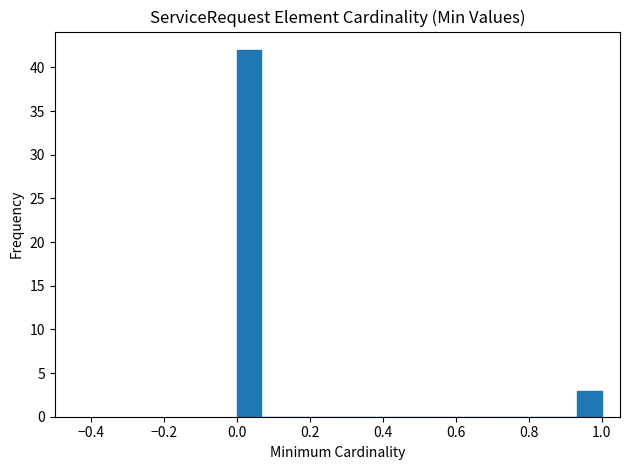

Read against the x-axis, roughly where is the centre of the tallest bar?

0.04